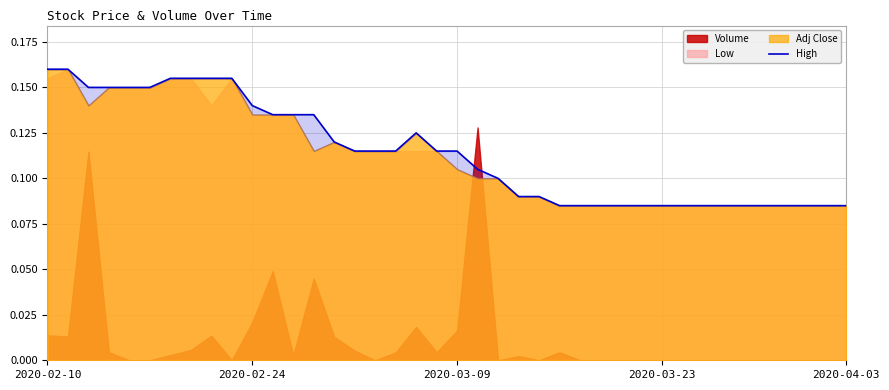

How many points are higher than both their immediate neighbors (excluding endpoints)?

1